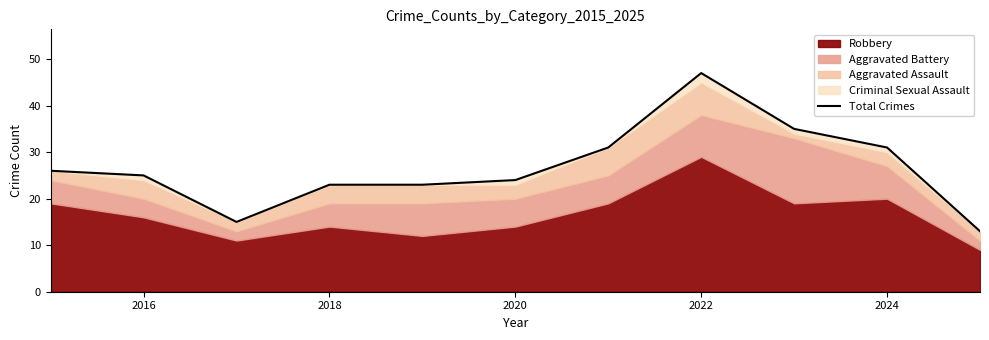

What is the sum of the values at 2018 and 9?

46